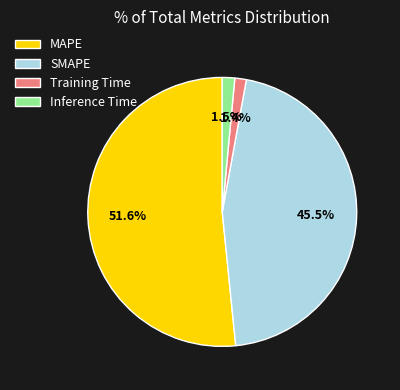

Which category accounts for the majority?

MAPE